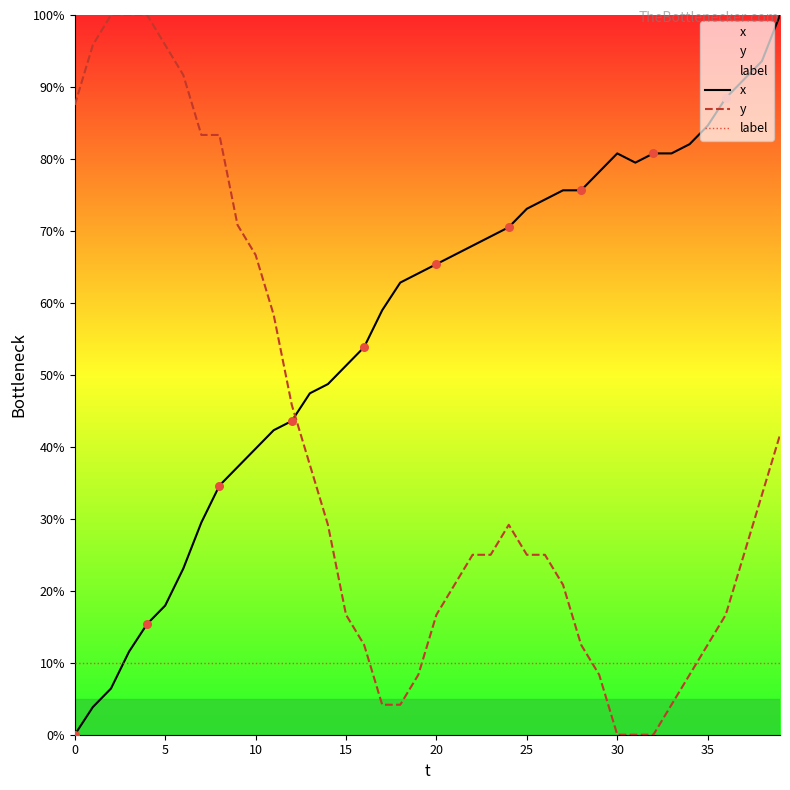

Is the value of x at 24 greater than the value of label at 20?

Yes